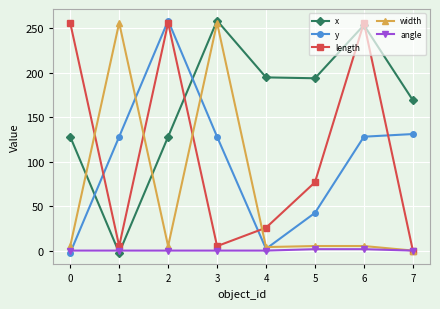

What is the spread (max minus min) of values at 7?

169.0